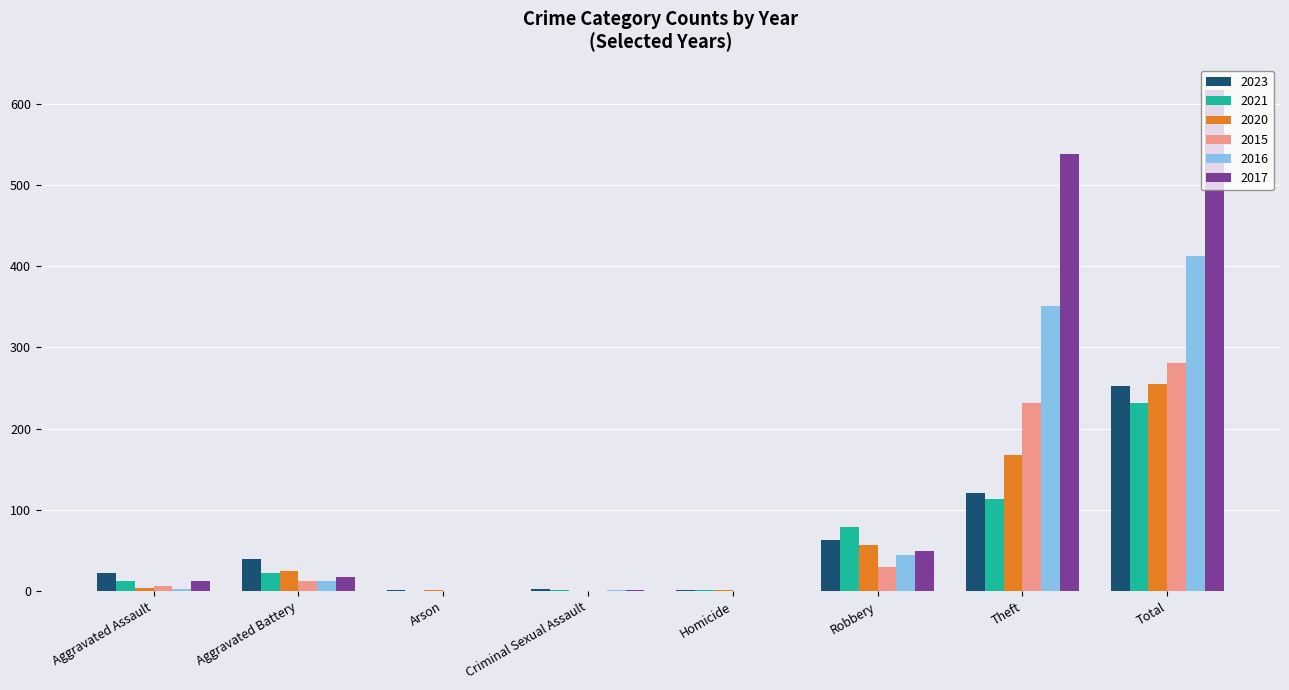

What is the difference between the 2021 values at Arson and Homicide?

1